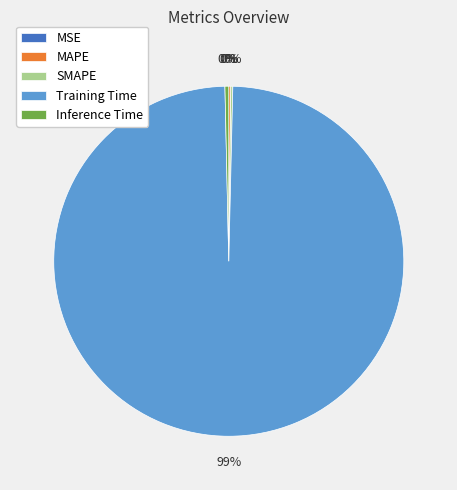

Is the sum of Inference Time and Training Time greater than half?

Yes